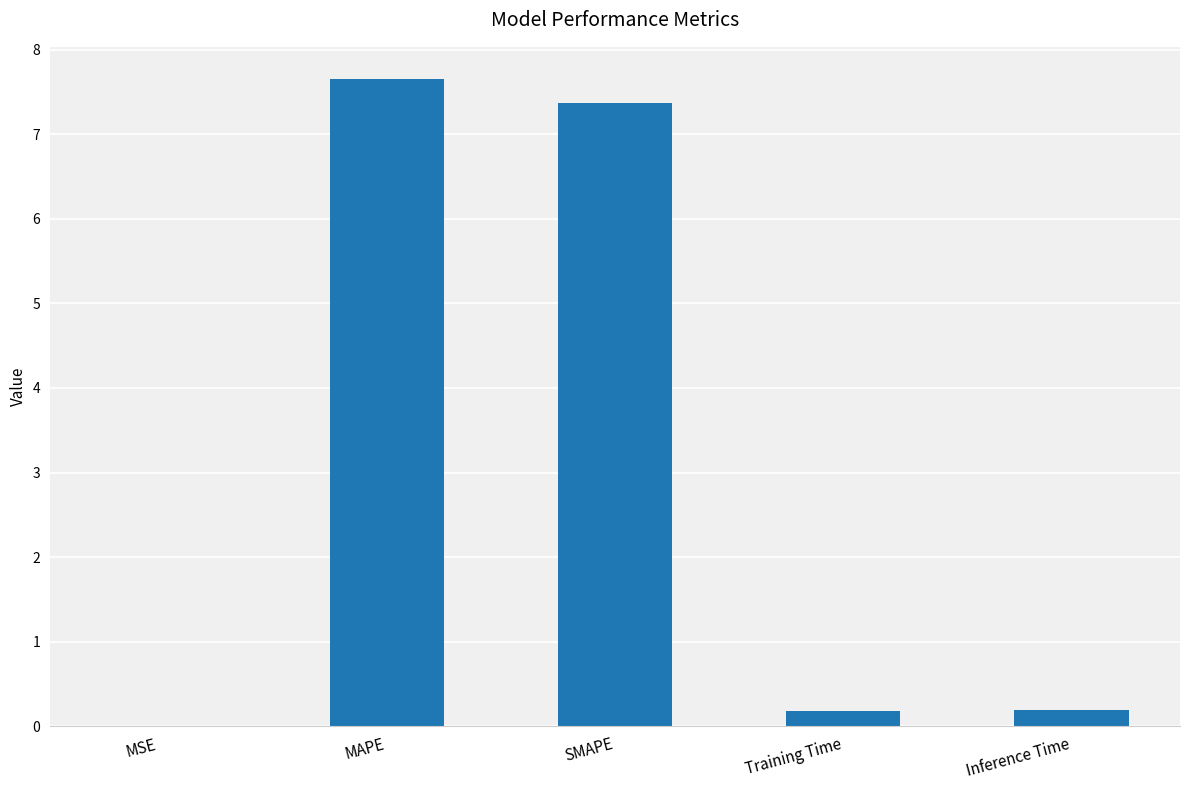

What is the greatest value displayed?

7.6